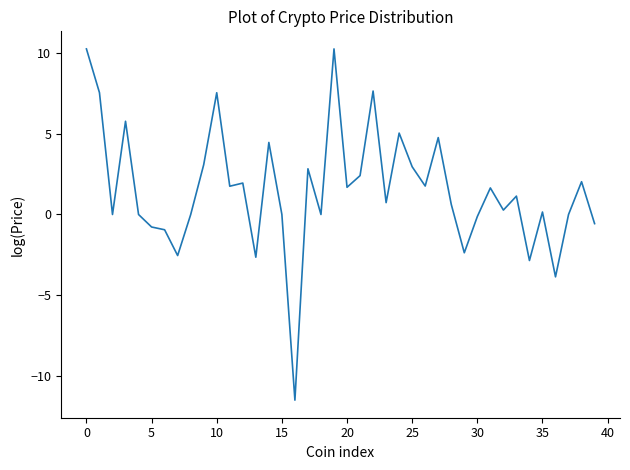

What is the greatest value displayed?

10.3